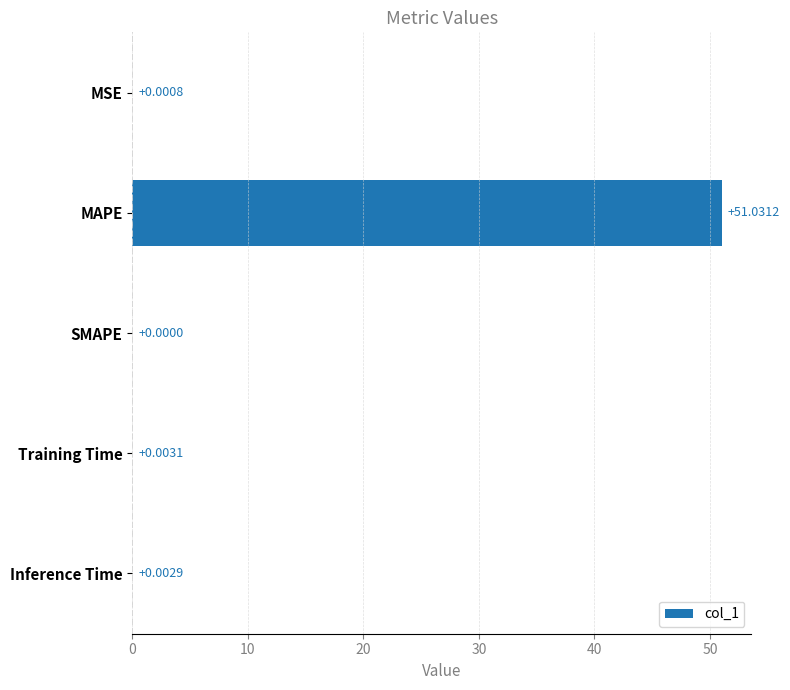

Does the chart contain stacked bars?

No